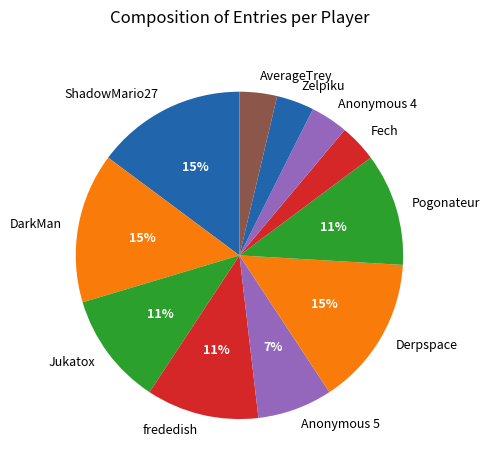

How many slices are in this pie chart?

11